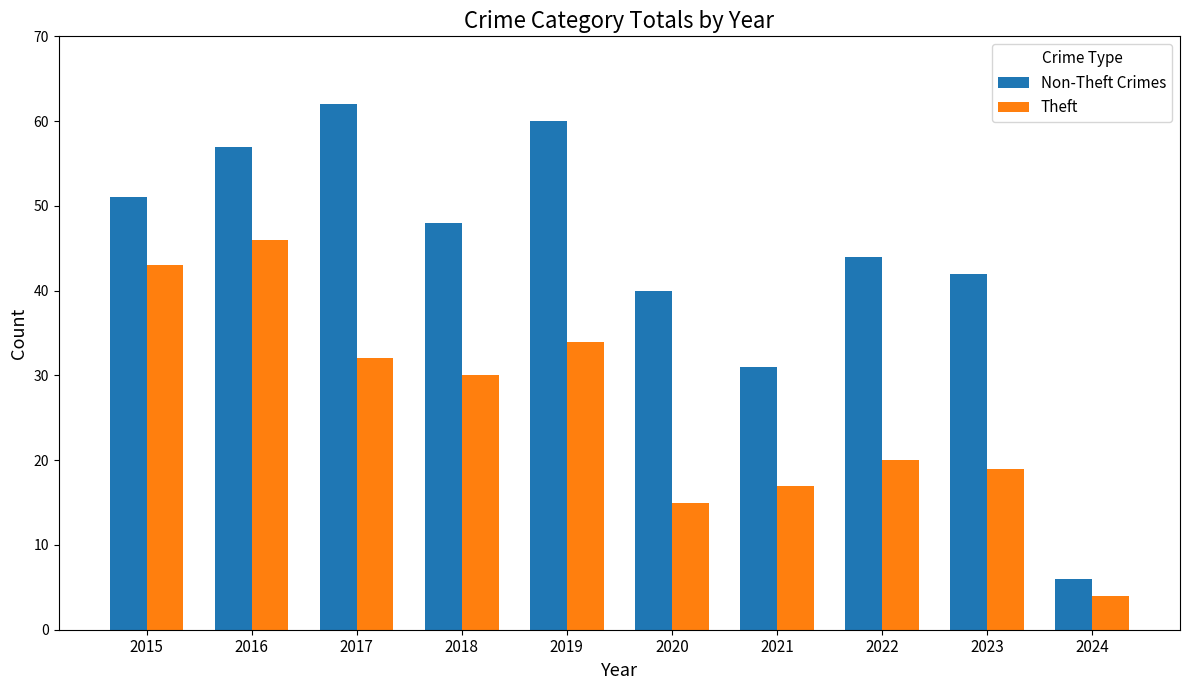

Rank the series at 2021 from highest to lowest value.

Non-Theft Crimes, Theft